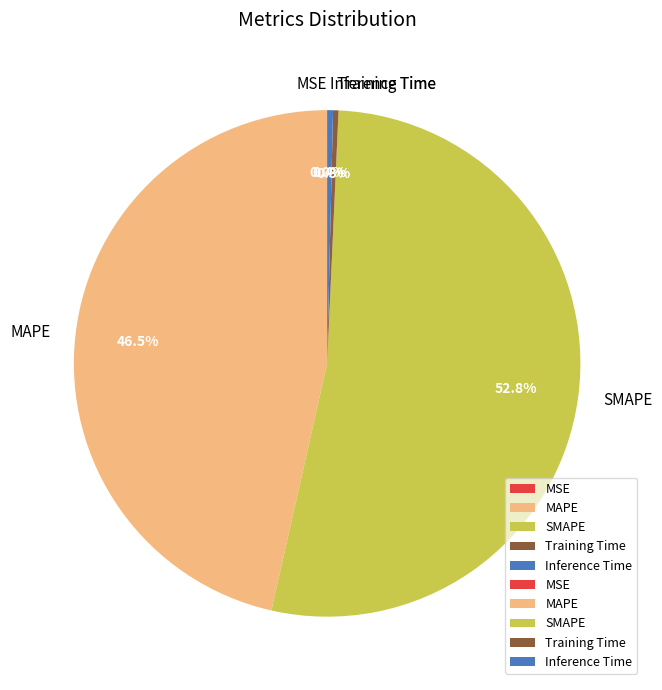

To the nearest percent, what is the combined percentage of SMAPE and MAPE?

99%